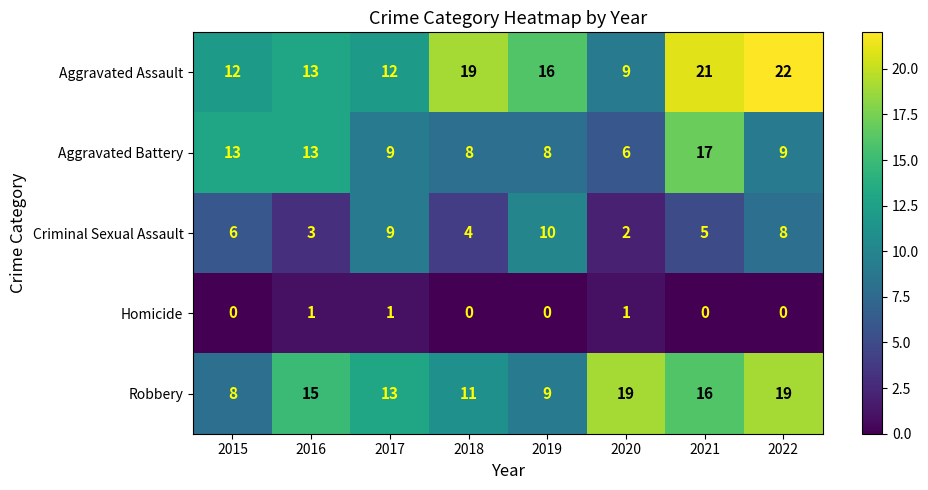

At which category is the sum across all series the highest?

2021